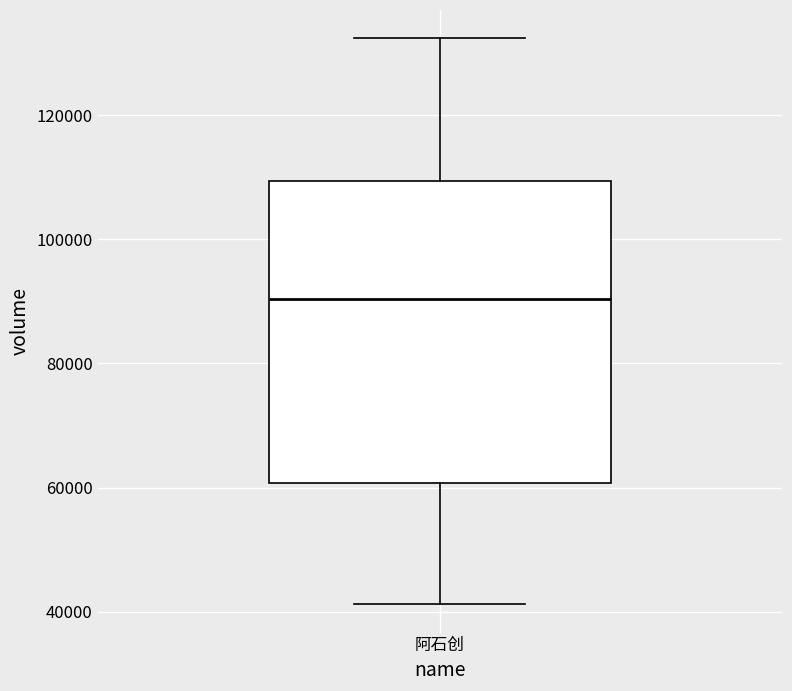

Read this box plot against the y-axis: the position of the median line, the range covered by the box, and the ends of both whiskers. The values are not printed on the chart, so give them approximately, as read against the axis.

median 90000, box 60000 to 110000, whiskers 42000 to 132000